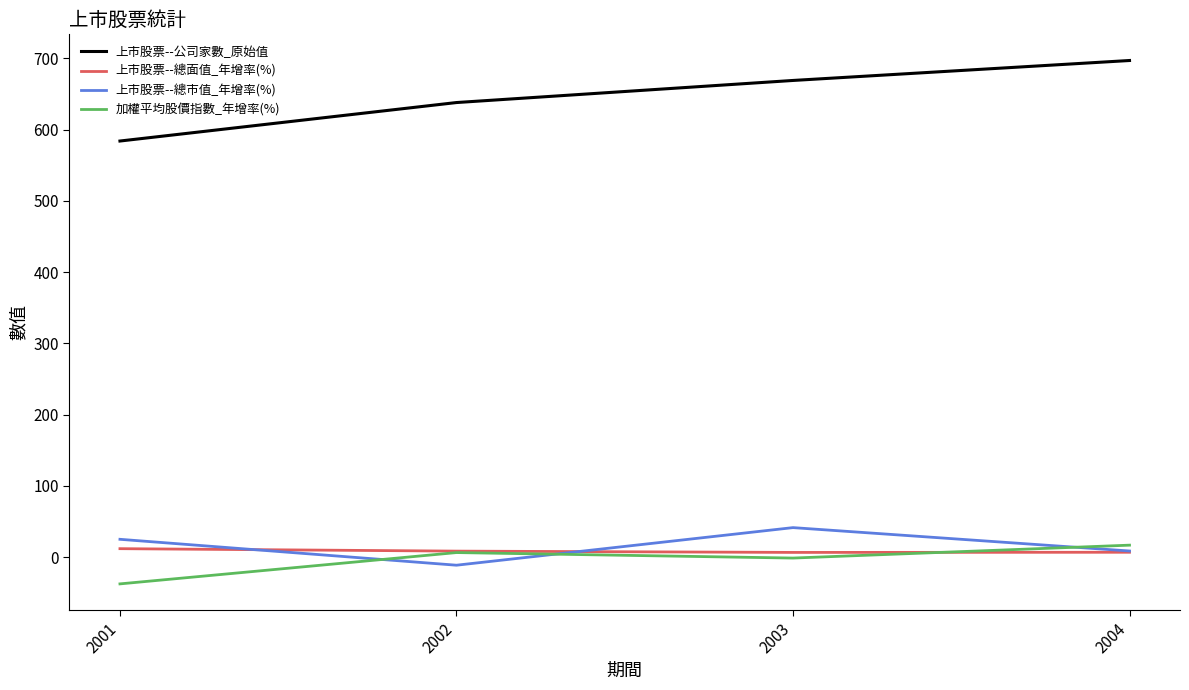

At how many categories does at least one series exceed 565?

4